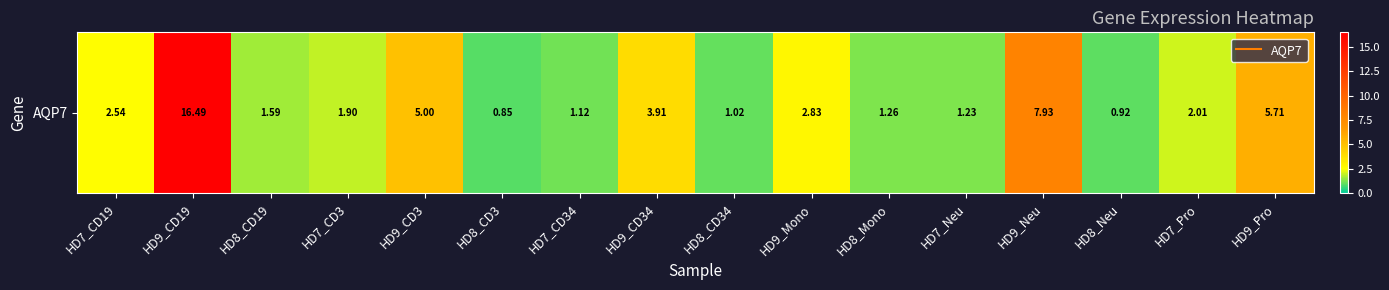

Reading left to right, what are all the values shown in this chart?

HD7_CD19=2.5	HD9_CD19=16.5	HD8_CD19=1.6	HD7_CD3=1.9	HD9_CD3=5.0	HD8_CD3=0.8	HD7_CD34=1.1	HD9_CD34=3.9	HD8_CD34=1.0	HD9_Mono=2.8	HD8_Mono=1.3	HD7_Neu=1.2	HD9_Neu=7.9	HD8_Neu=0.9	HD7_Pro=2.0	HD9_Pro=5.7